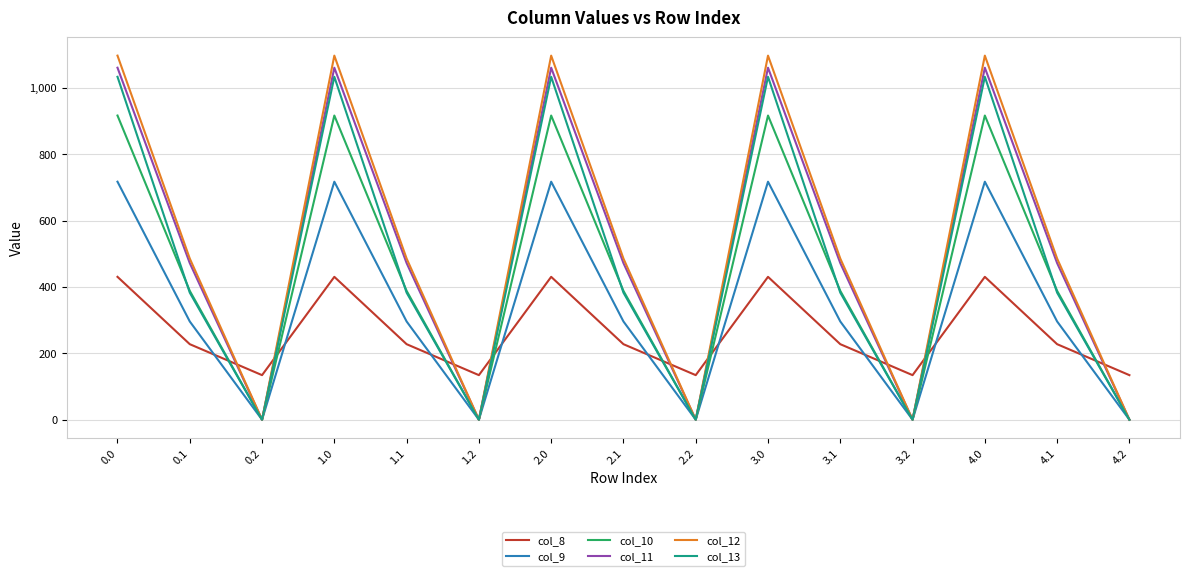

True or false: col_13 has more than 1 points higher than both neighbors.

True